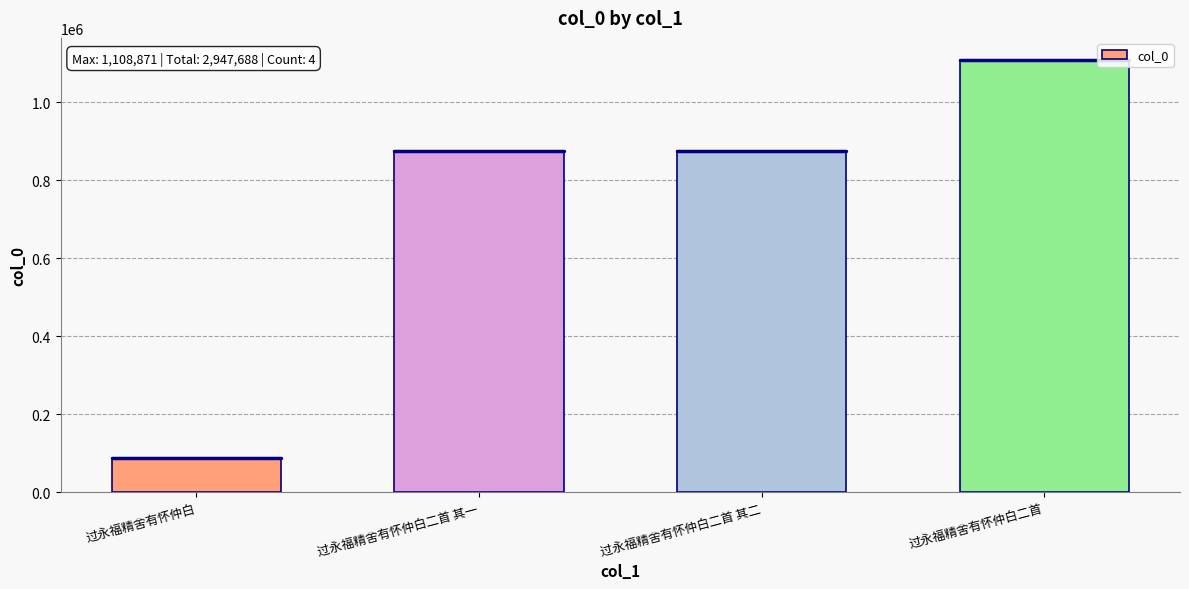

True or false: the data shows 557287 at 过永福精舍有怀仲白二首 其一.

False